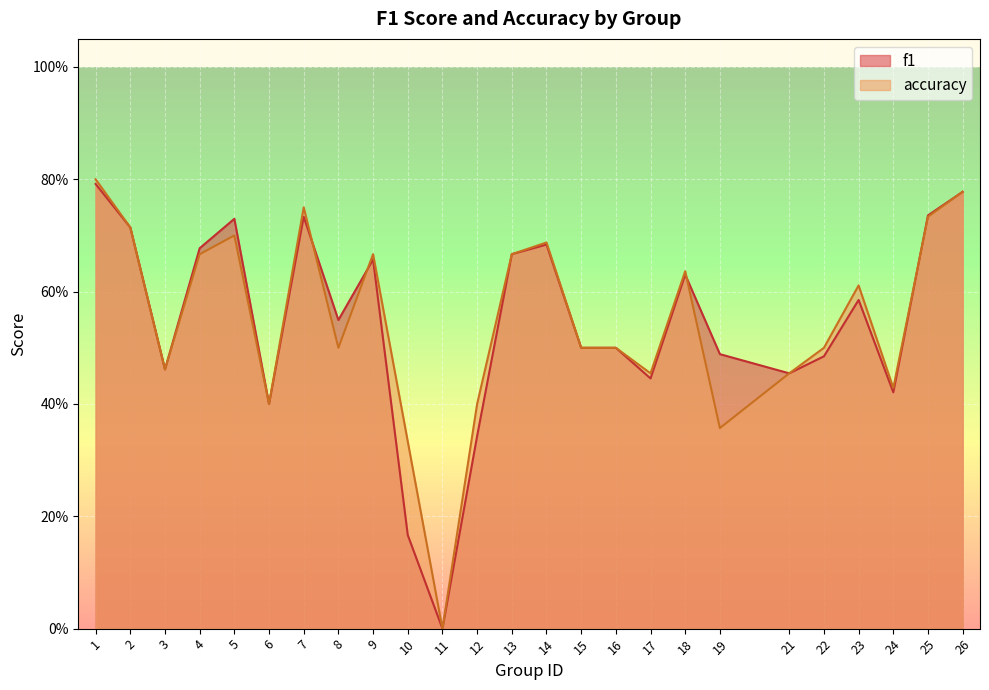

The value of f1 at 3 is 0.5. True or false?

True